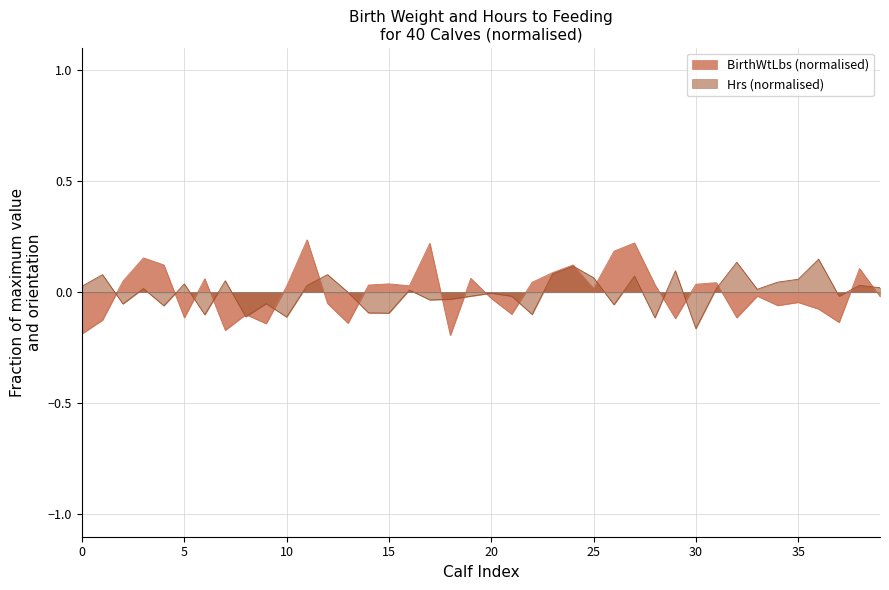

What is the highest value of the Hrs series?

0.1